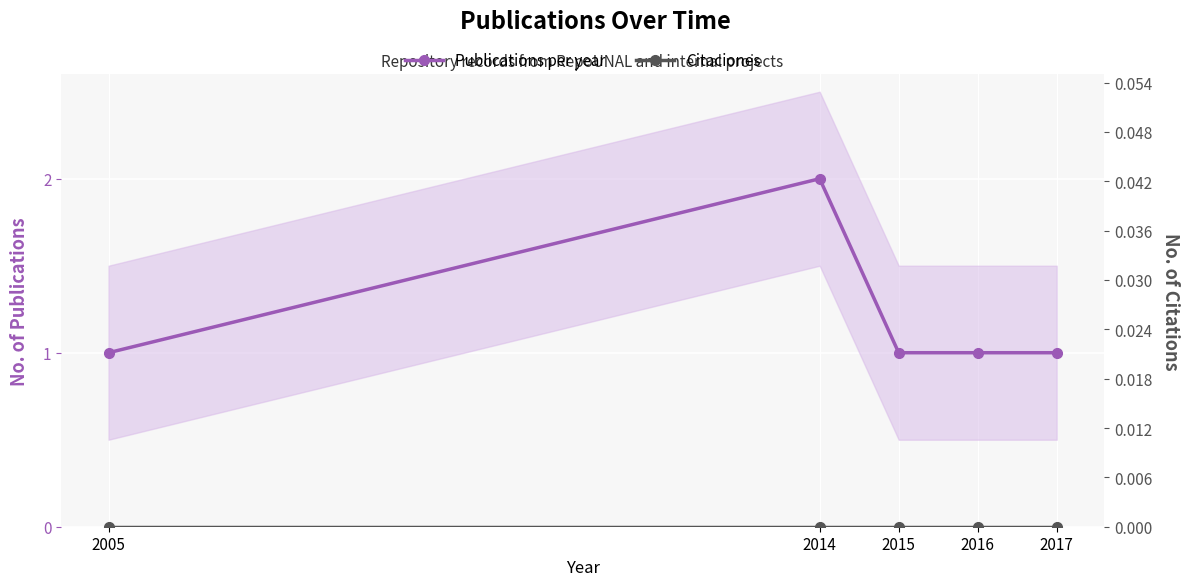

How many Publications per year values are between 1 and 2?

5